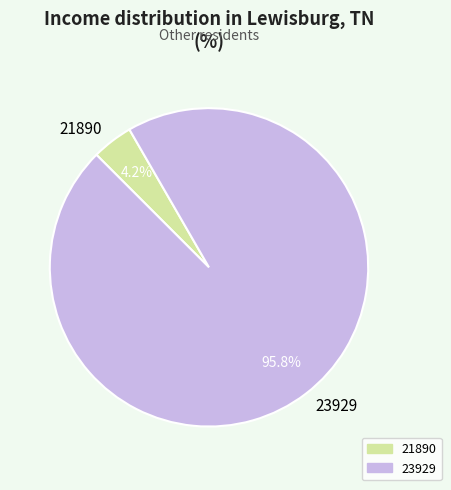

How many slices are in this pie chart?

2